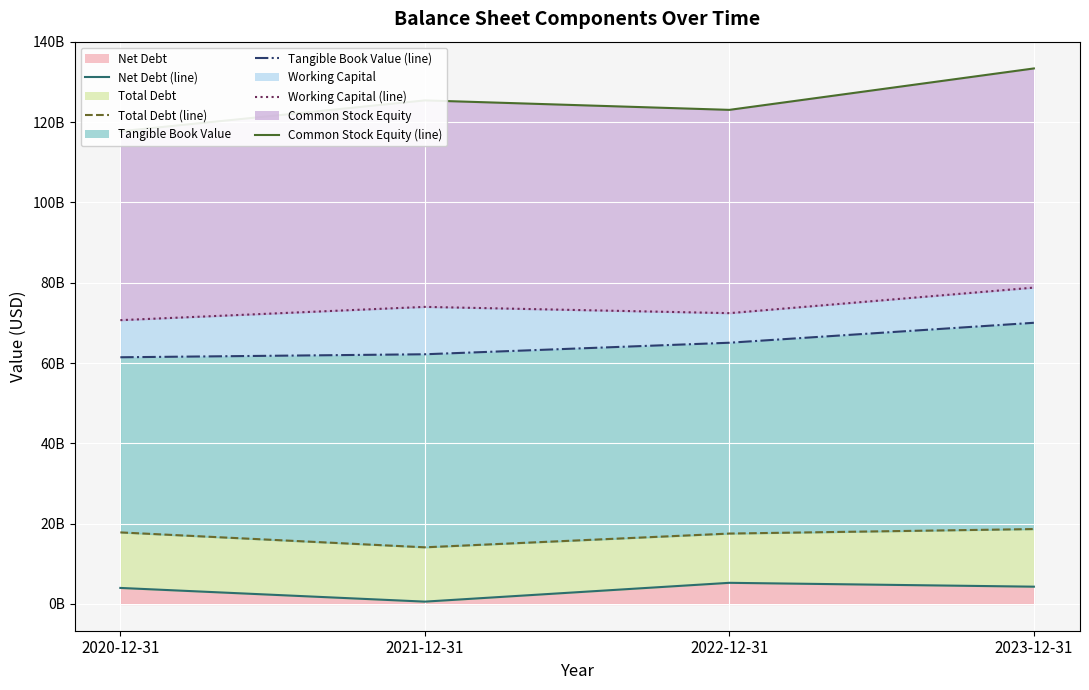

Count the number of data series in this chart.

5